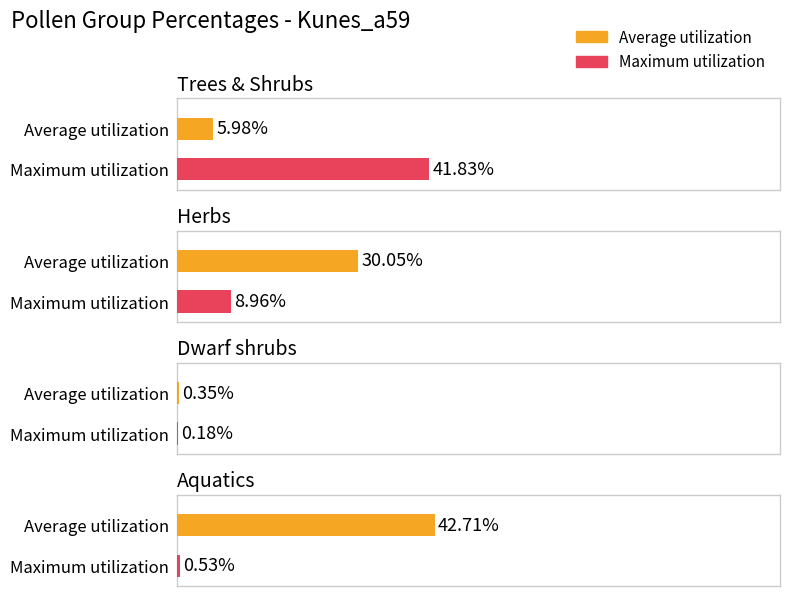

Which category has the highest value in the Maximum utilization series?

Trees & Shrubs